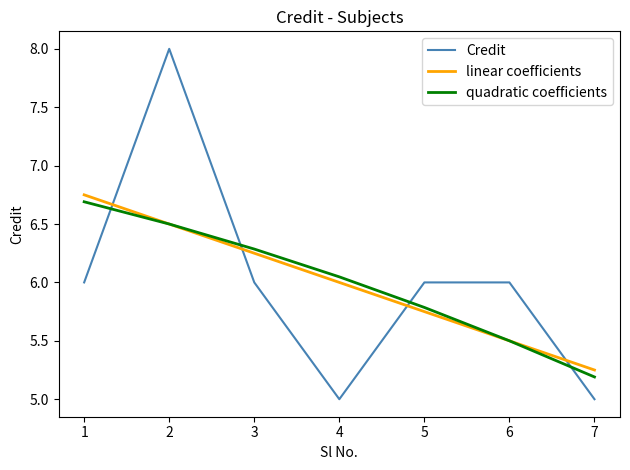

What is the total value across all series at 4?

17.0